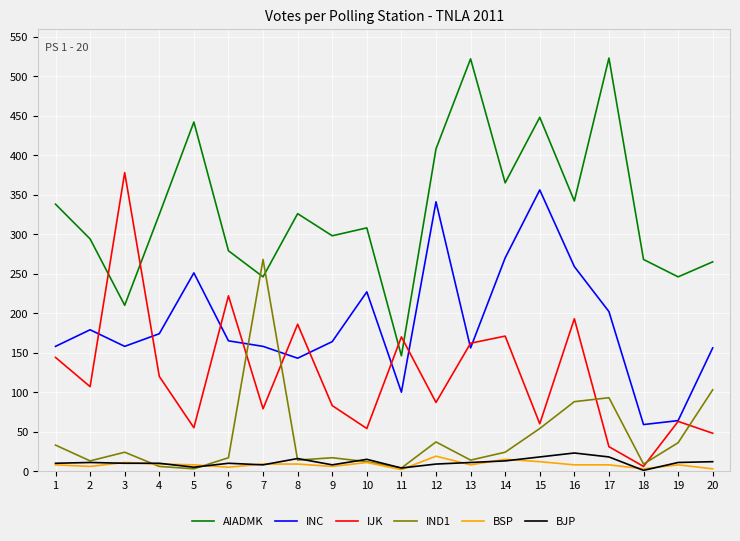

What are all the series names shown in the legend?

AIADMK, INC, IJK, IND1, BSP, BJP